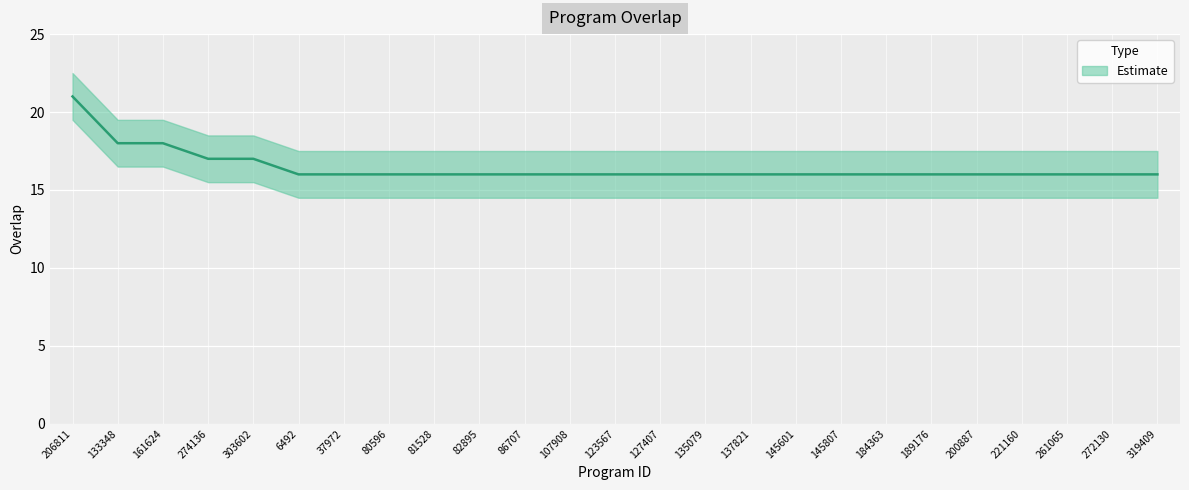

What is the ratio of the value at 319409 to the value at 123567?

1.0